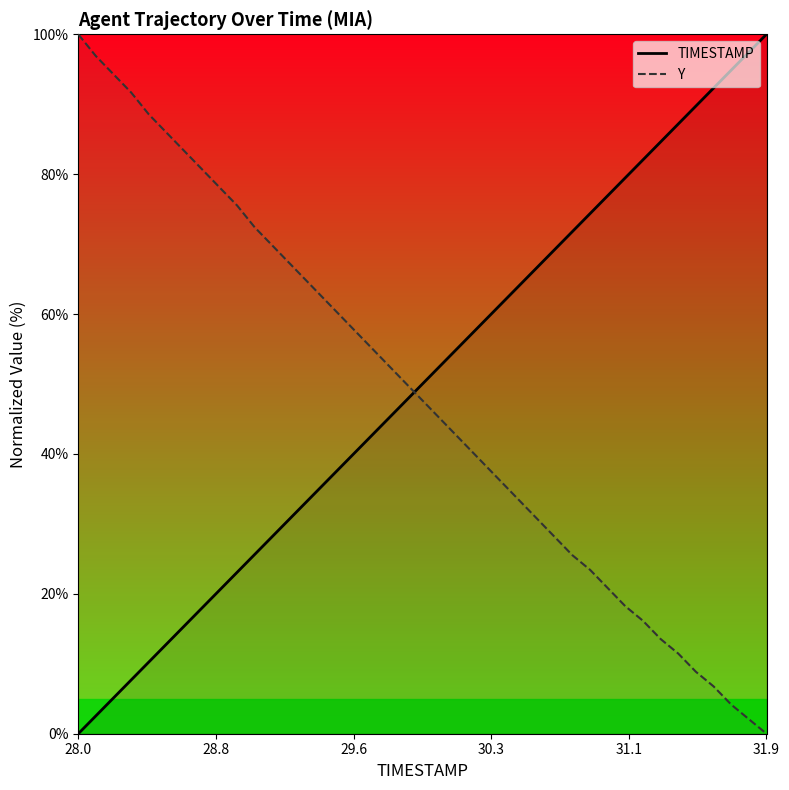

Which category has the highest value in the Y series?

28.0